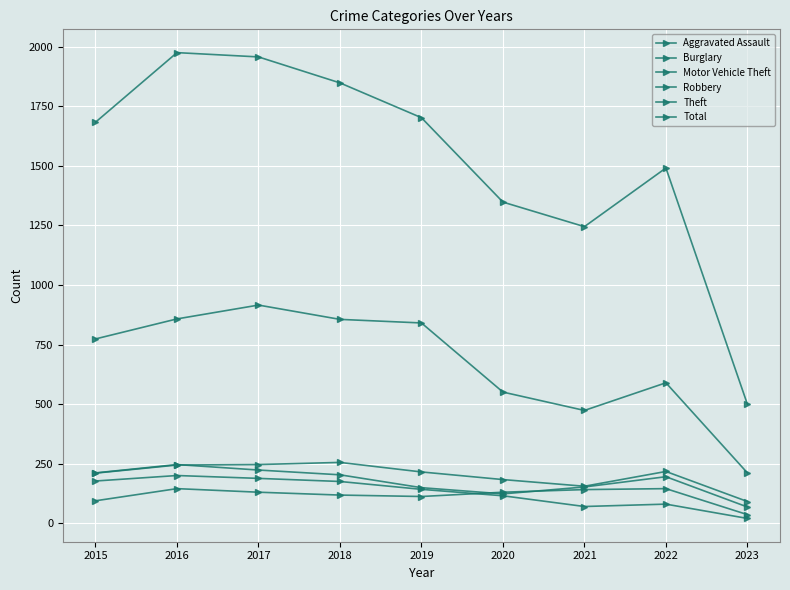

What is the difference between the Burglary values at 2018 and 2021?

105